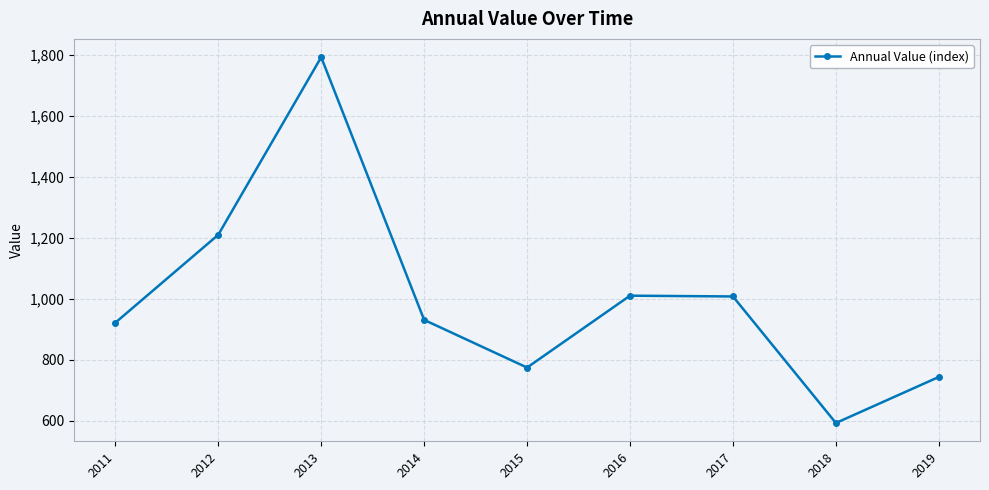

What is the average value?

998.0